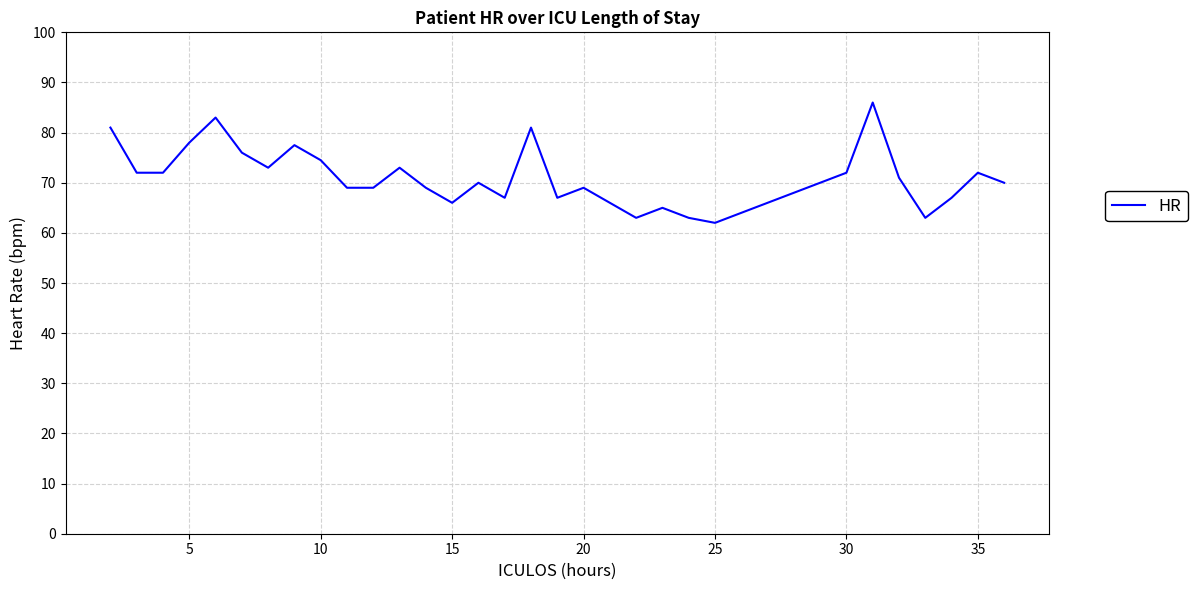

What is the minimum value shown in the chart?

62.0